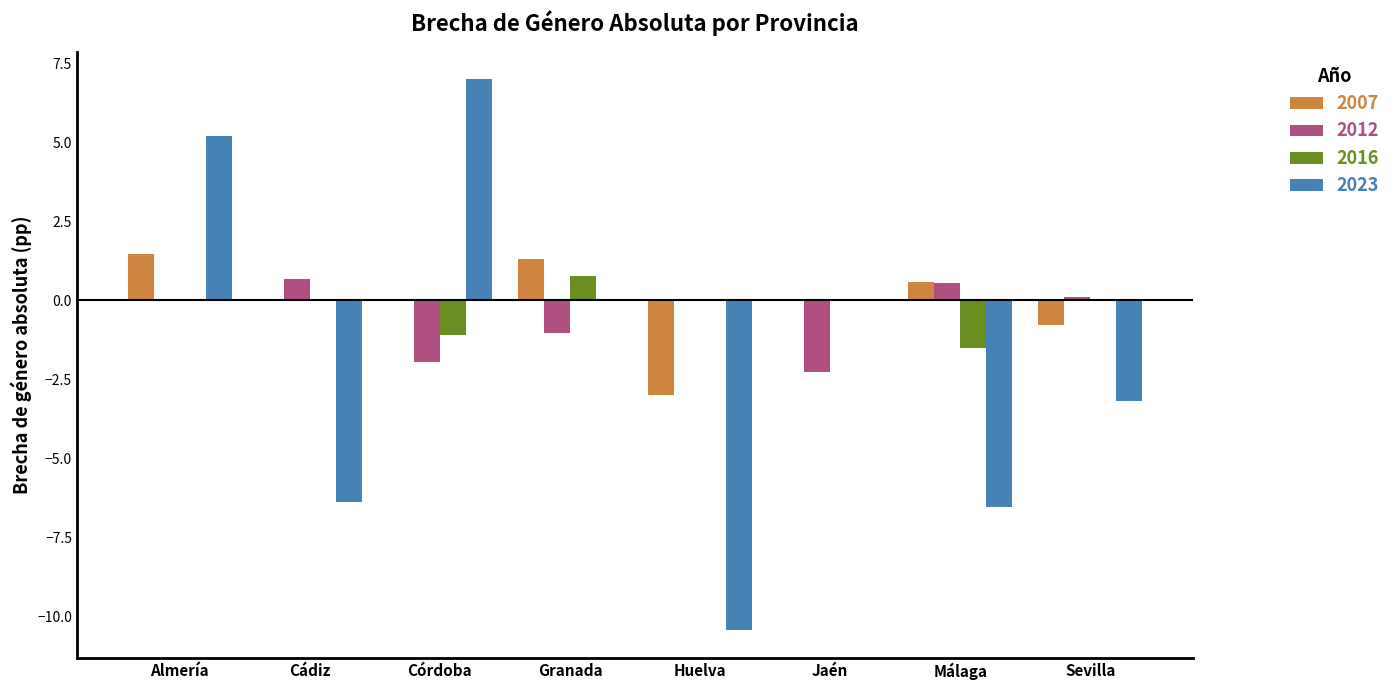

How many groups of bars are there?

8